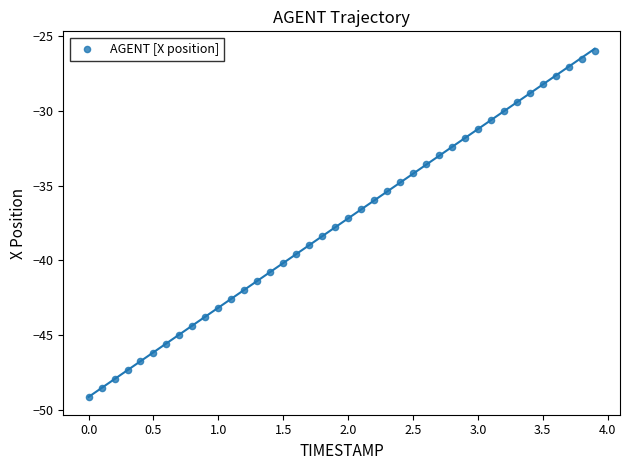

What is the range of Y values (max minus min)?

23.2